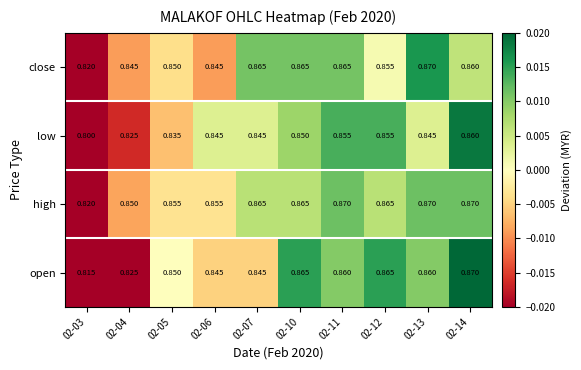

Count the number of data series in this chart.

4